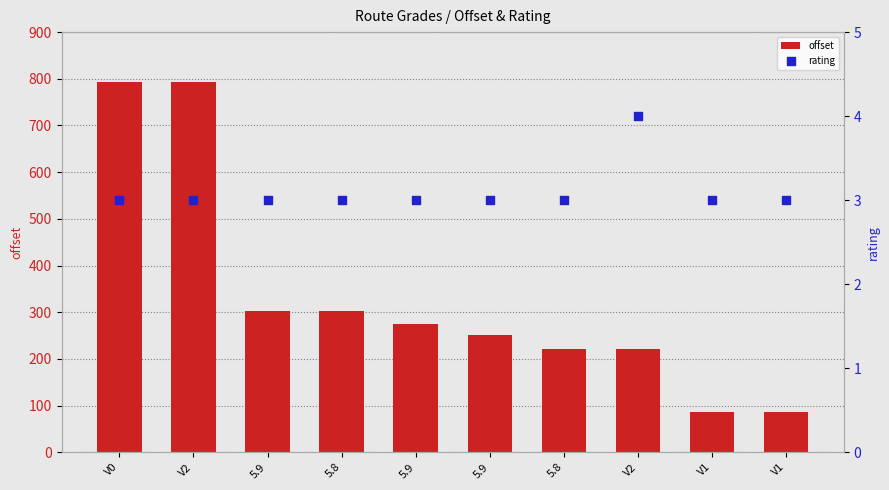

At which category is the sum across all series the highest?

V0